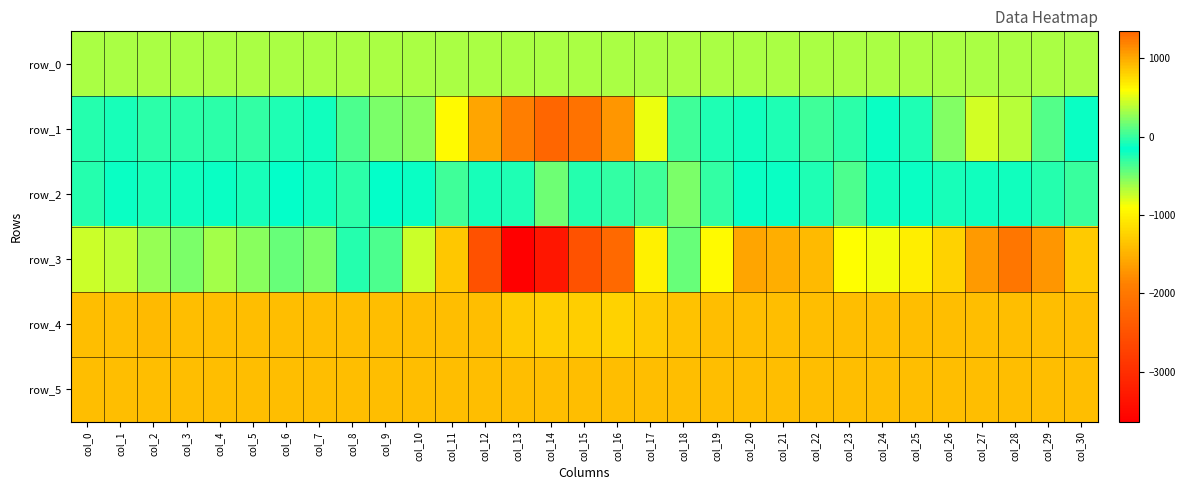

What is the minimum value shown in the chart?

-3636.0